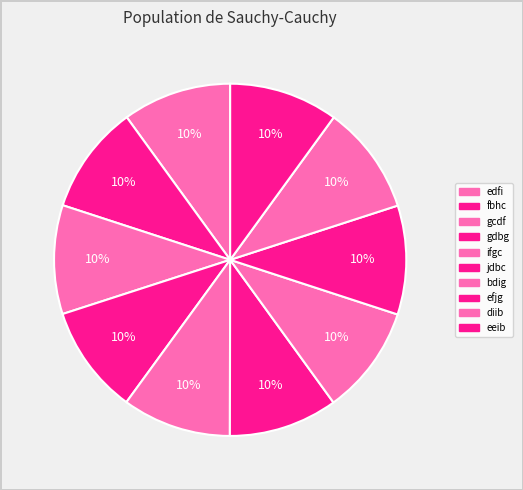

What percentage is the diib slice, to the nearest percent?

10%